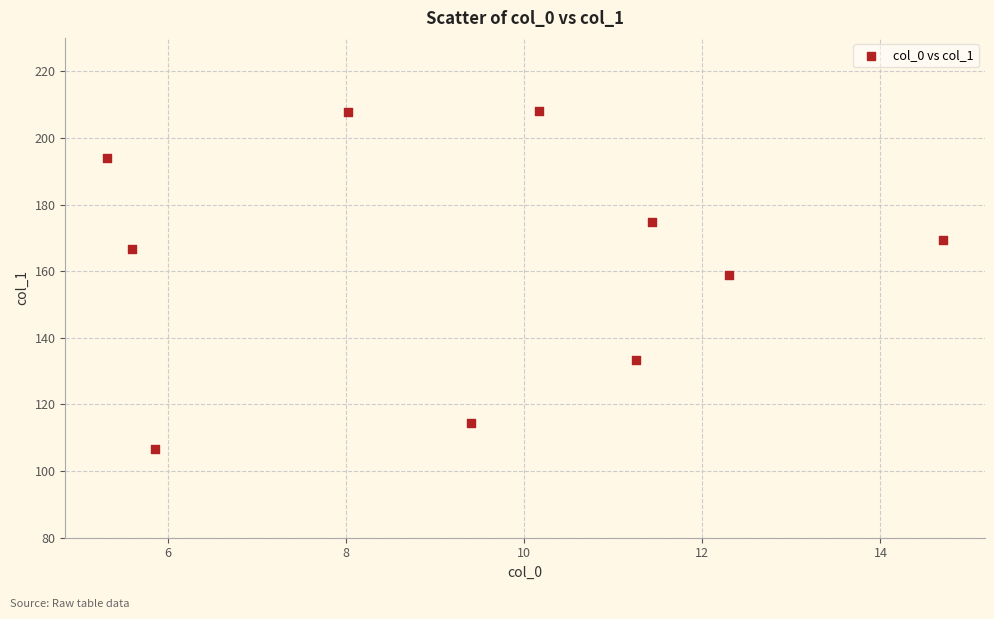

What Y value in the scatter plot is closest to 157?

158.8